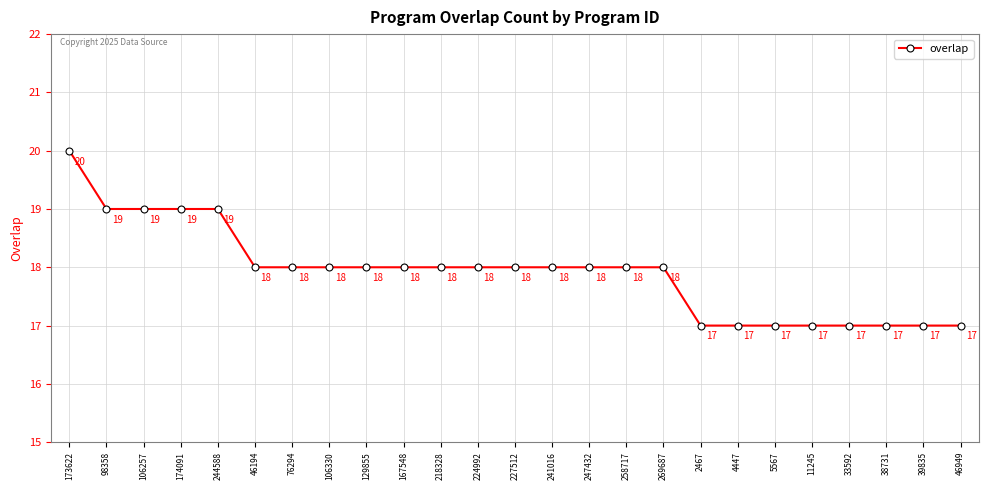

What is the sum of the values at 98358 and 173622?

39